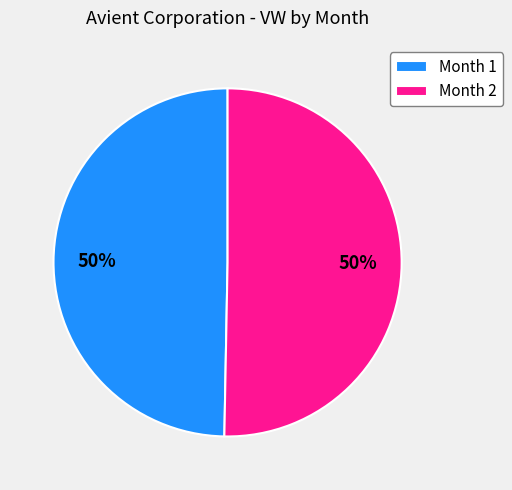

Is the sum of Month 1 and Month 2 greater than half?

Yes